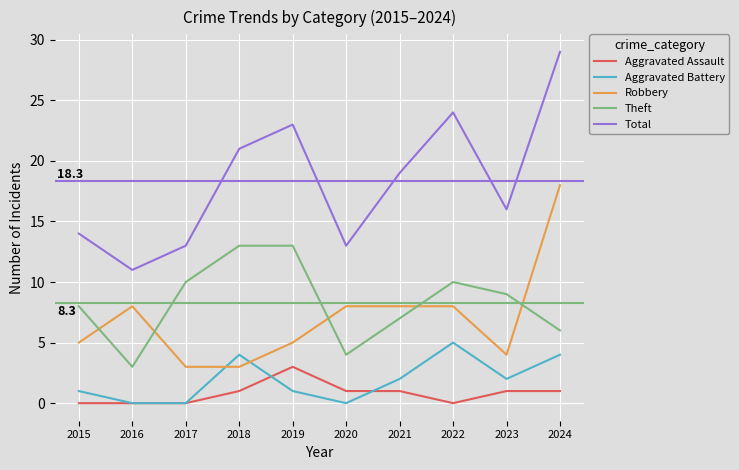

At which category does Aggravated Battery reach its first local peak?

2018